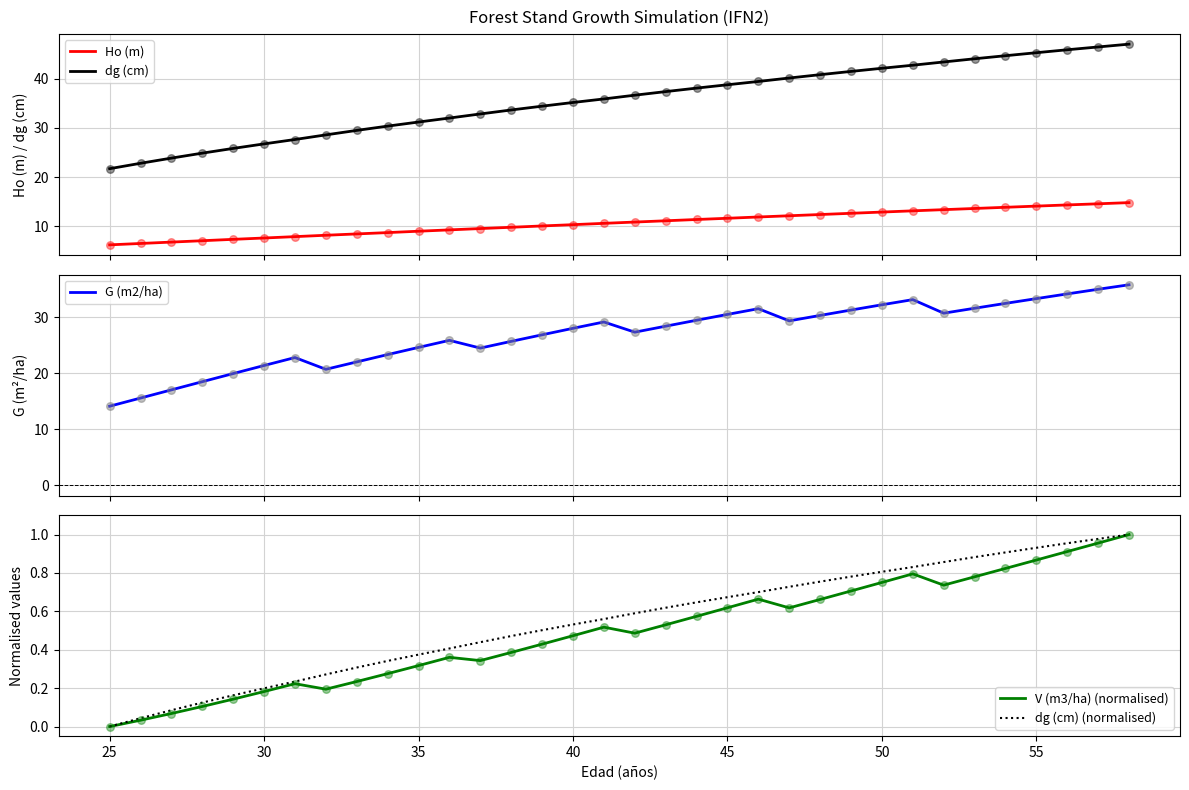

Which series contains the highest Y value?

dg (cm)